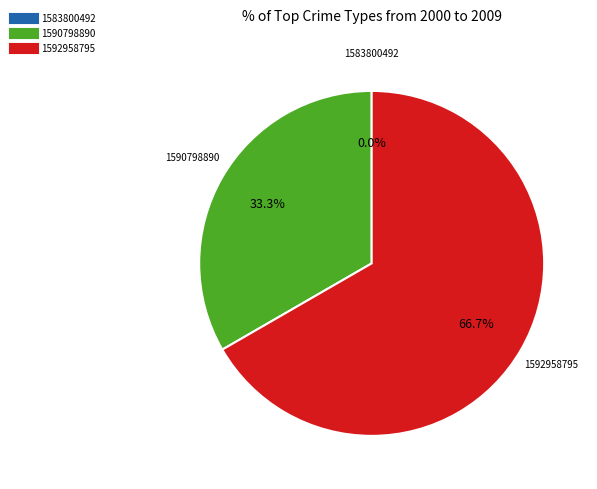

The 1590798890 slice represents 41% of the pie. True or false?

False